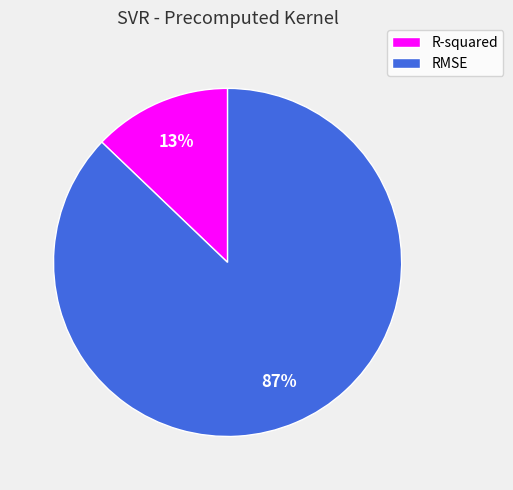

Do R-squared and RMSE together represent more than half of the pie?

Yes